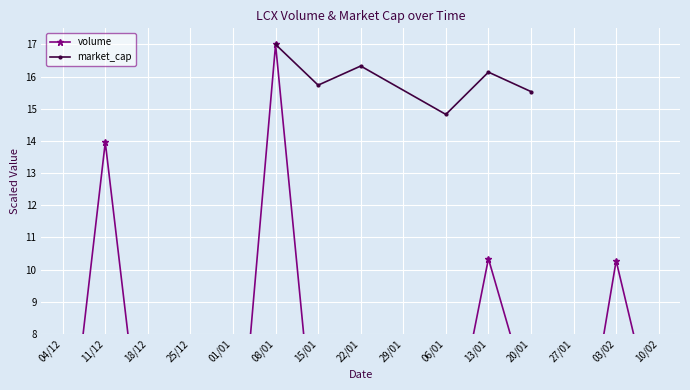

Which category has the highest value across all series?

08/01